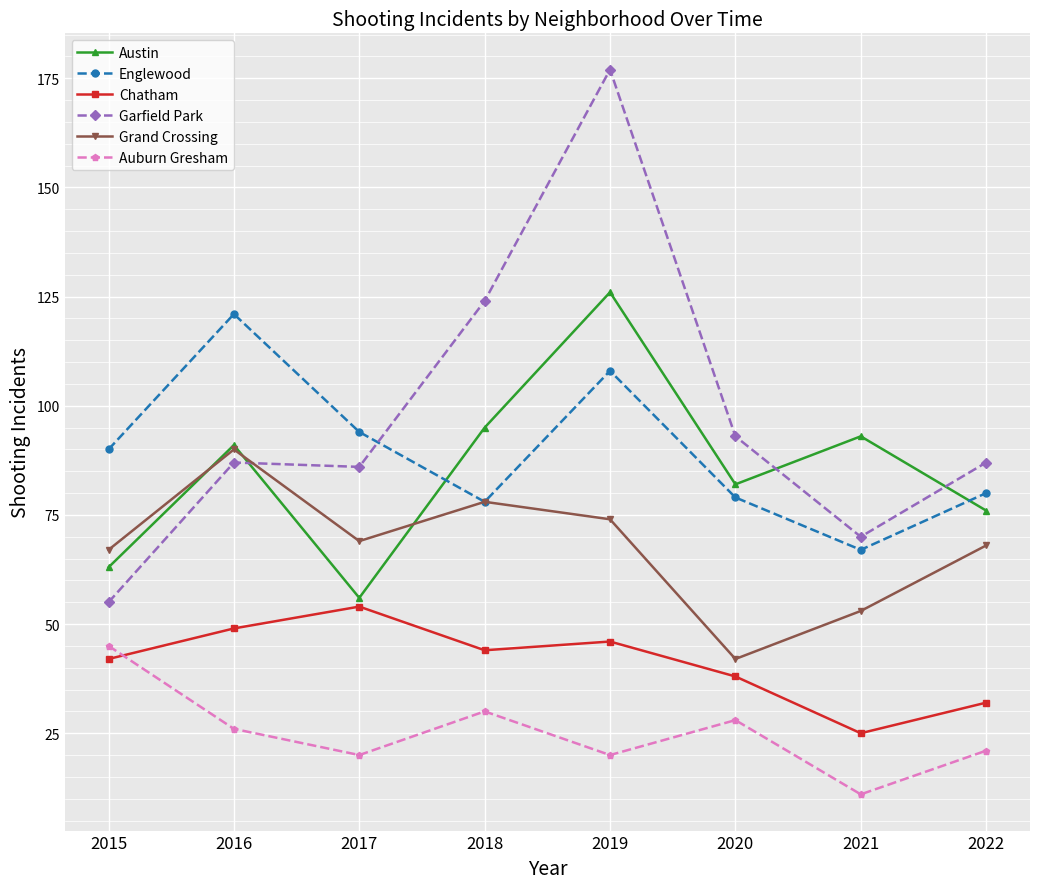

What is the value of the Austin point at the 5th from the left?

126